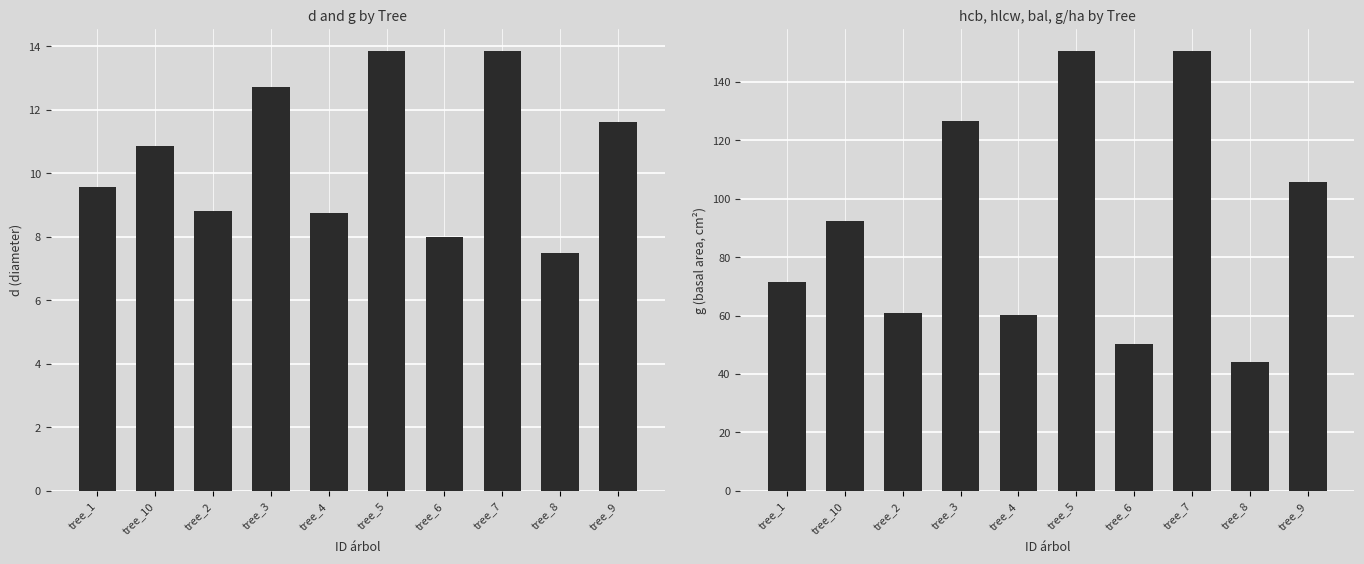

What is the label of the 9th bar from the left?

tree_8